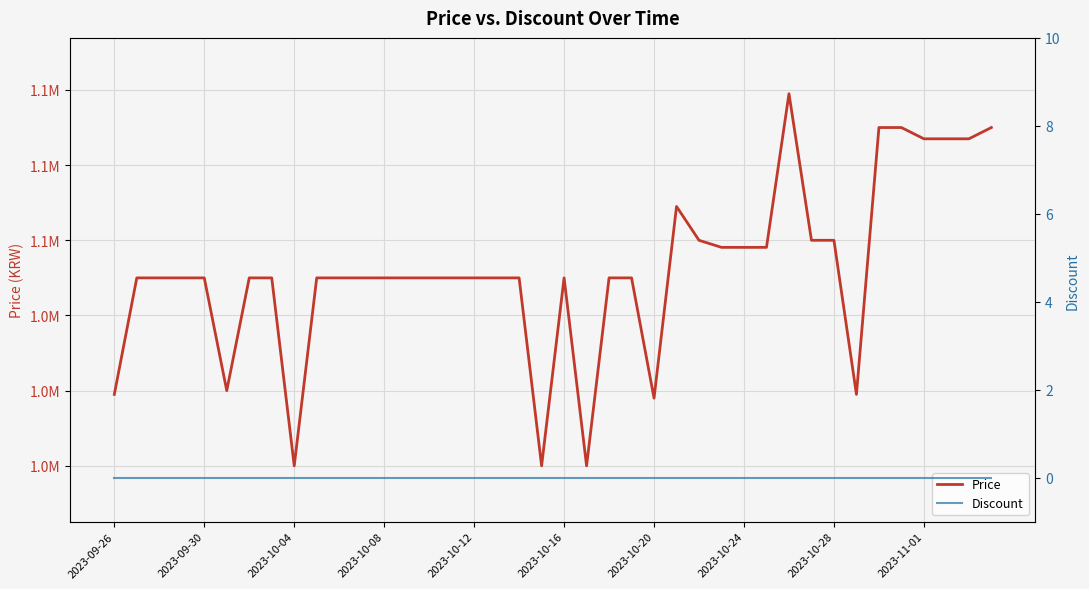

True or false: Discount and Price cross at least once.

False